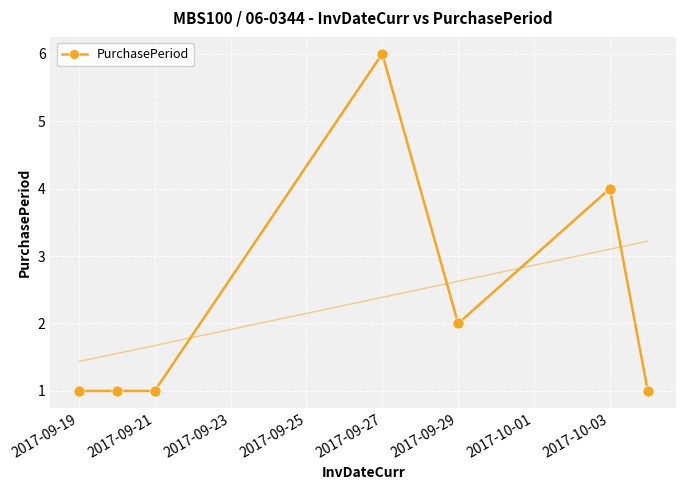

What is the label of the 7th point from the right?

2017-09-19